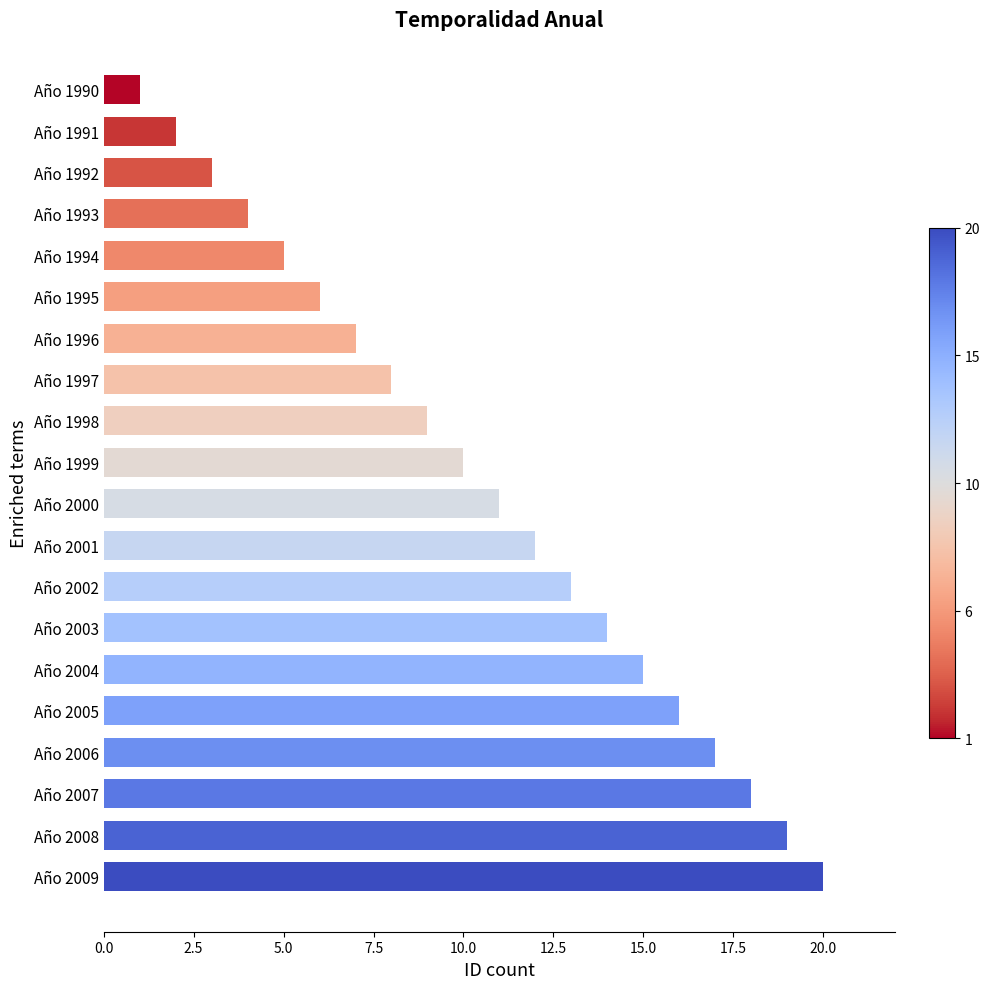

Are the bars horizontal?

Yes